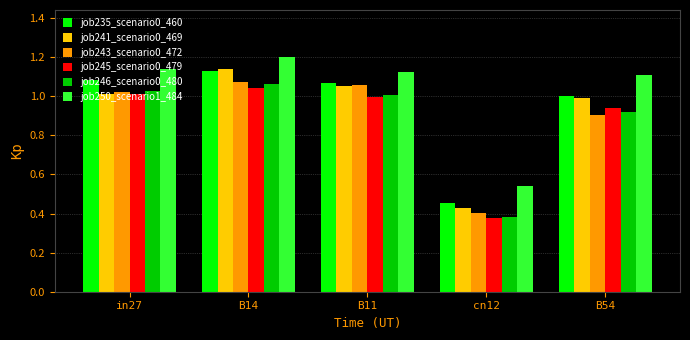

How many categories are shown in the chart?

5